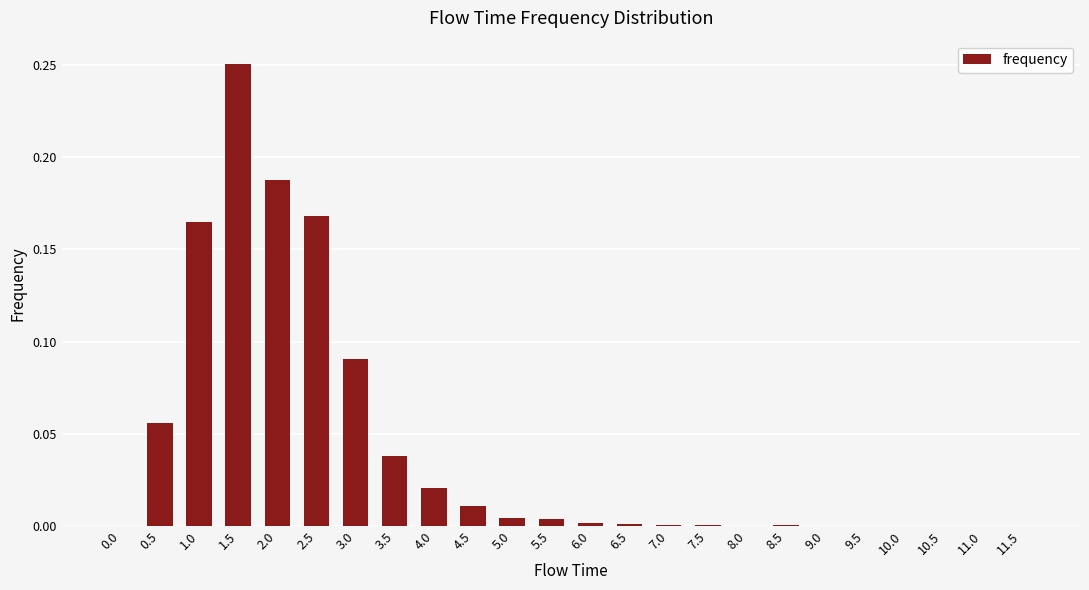

Which category has the highest value across all series?

1.5